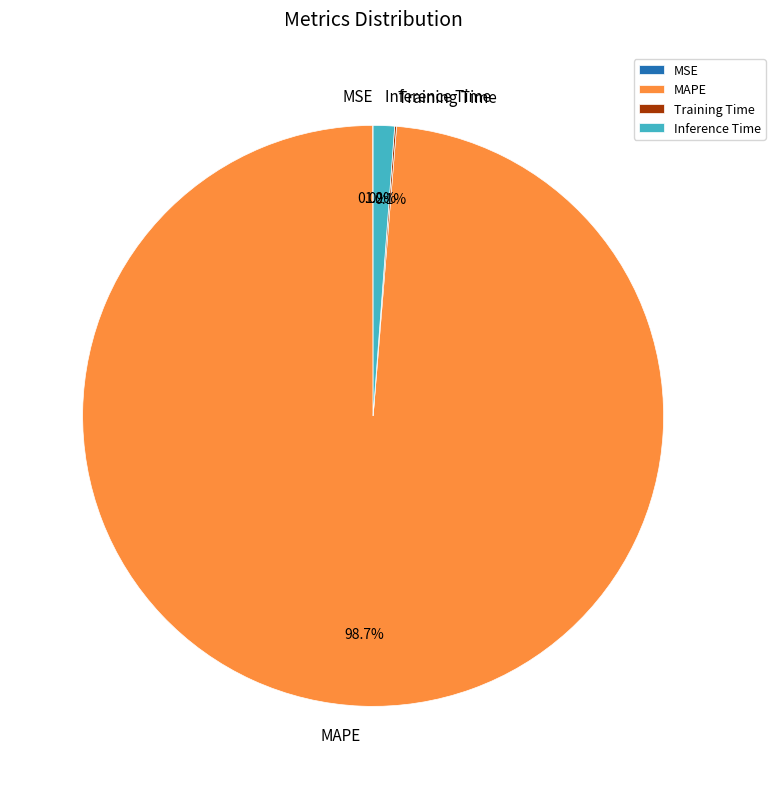

Is there any slice that represents more than half of the pie?

Yes